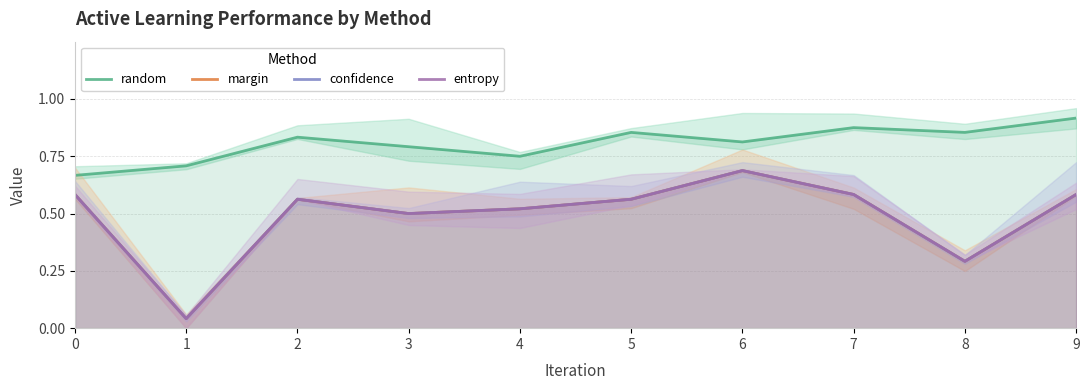

Reading right to left, list all the values displayed in this chart.

random: 9=0.9	8=0.9	7=0.9	6=0.8	5=0.9	4=0.8	3=0.8	2=0.8	1=0.7	0=0.7
margin: 9=0.6	8=0.3	7=0.6	6=0.7	5=0.6	4=0.5	3=0.5	2=0.6	1=0.0	0=0.6
confidence: 9=0.6	8=0.3	7=0.6	6=0.7	5=0.6	4=0.5	3=0.5	2=0.6	1=0.0	0=0.6
entropy: 9=0.6	8=0.3	7=0.6	6=0.7	5=0.6	4=0.5	3=0.5	2=0.6	1=0.0	0=0.6